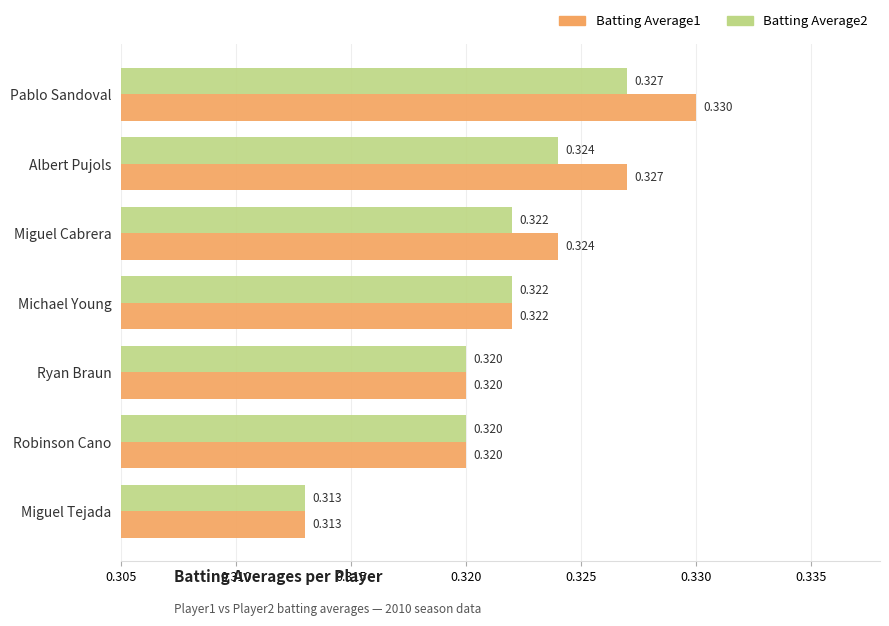

List the series in order of their overall mean, lowest first.

Batting Average2, Batting Average1